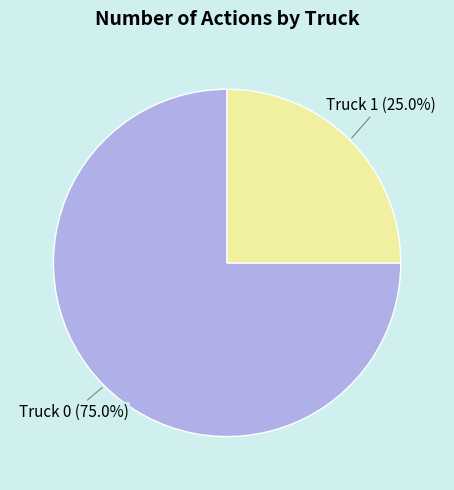

True or false: Truck 1 accounts for 25% of the total.

True